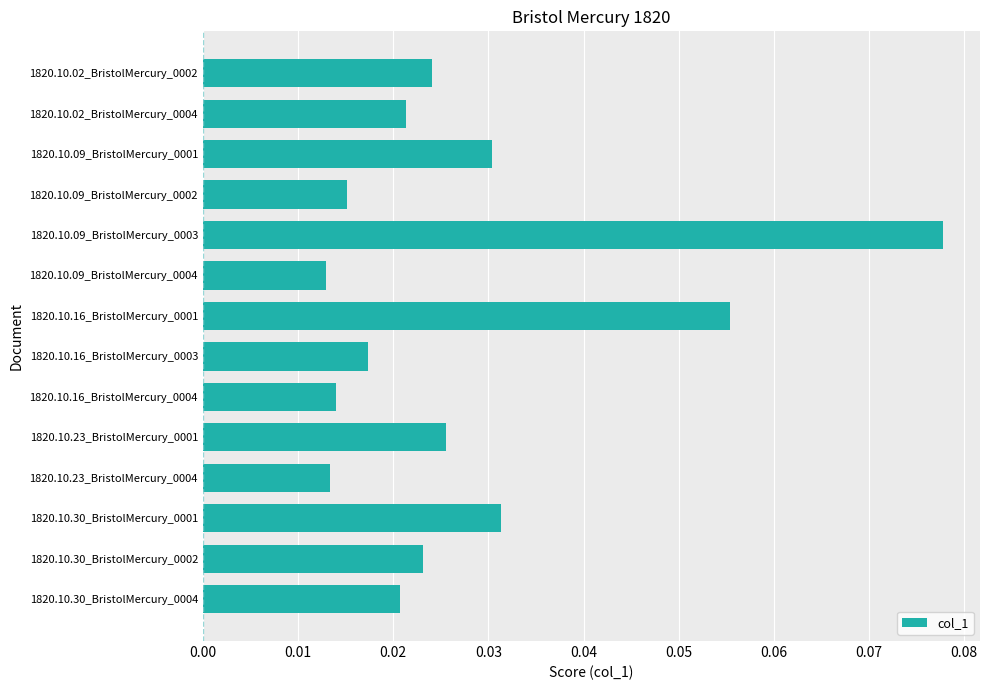

What position from the top is 1820.10.16_BristolMercury_0004?

9